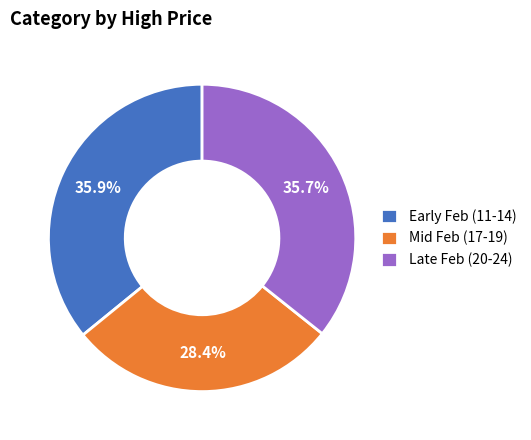

What is the ratio of the value at Mid Feb (17-19) to the value at Early Feb (11-14)?

0.8